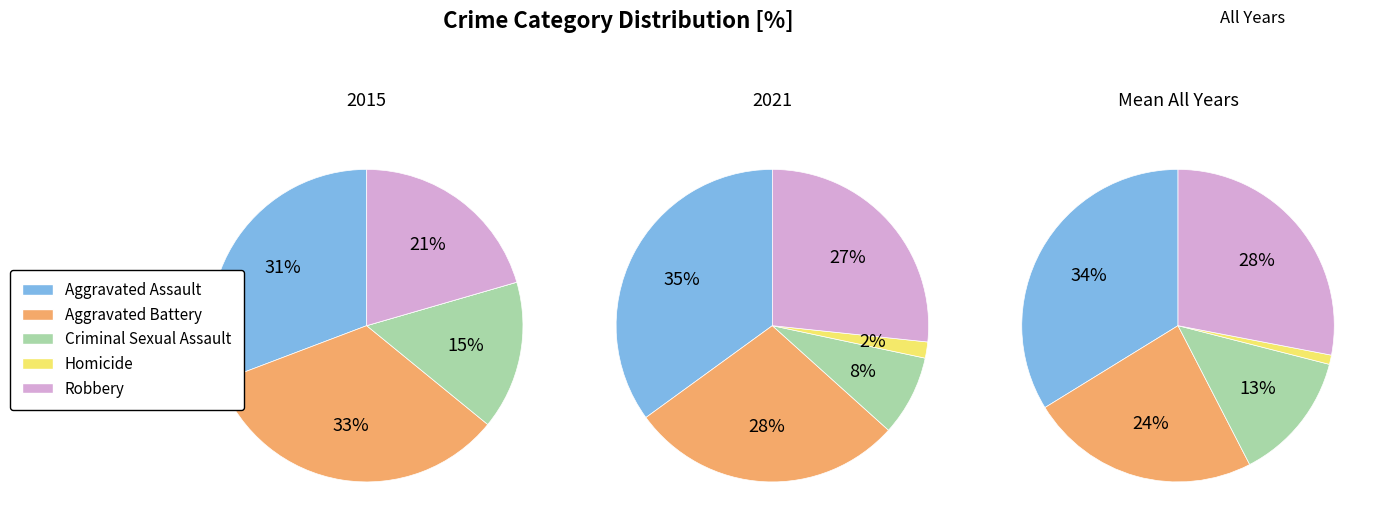

Is there any slice that represents more than half of the pie?

No